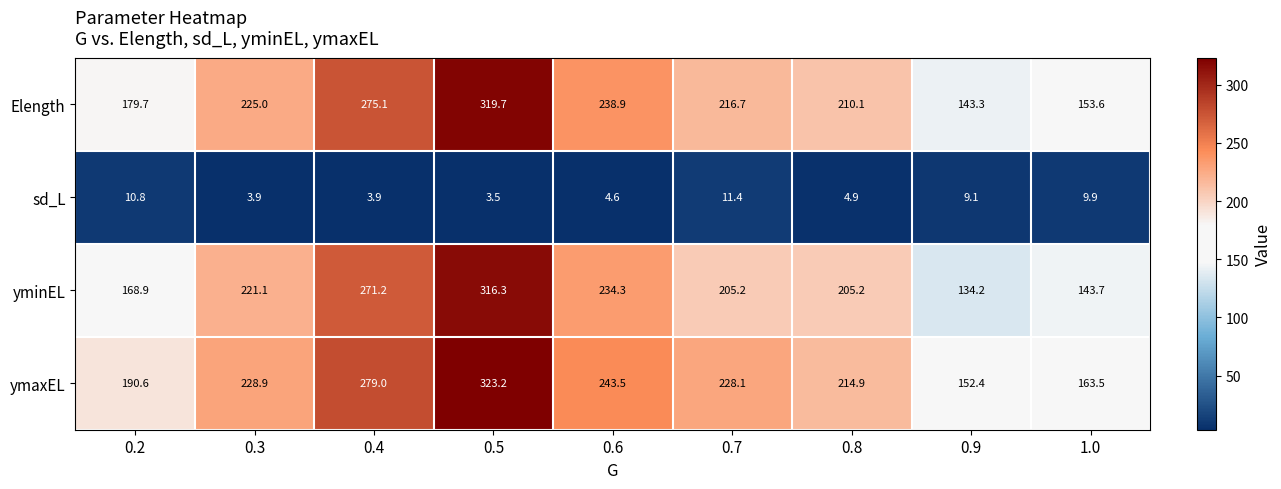

Which series has the largest total across all categories?

ymaxEL